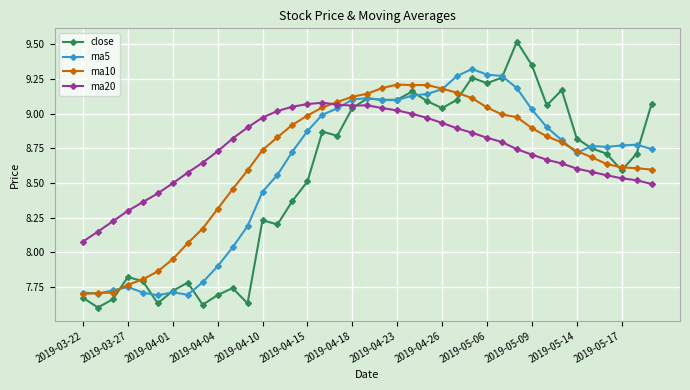

Which series has the largest range (max minus min)?

close